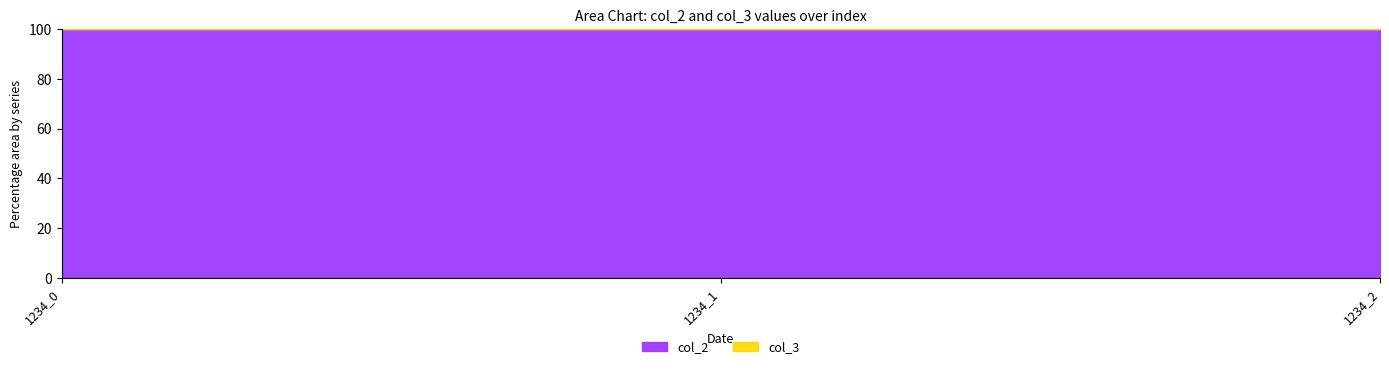

What is the average value?

100.0